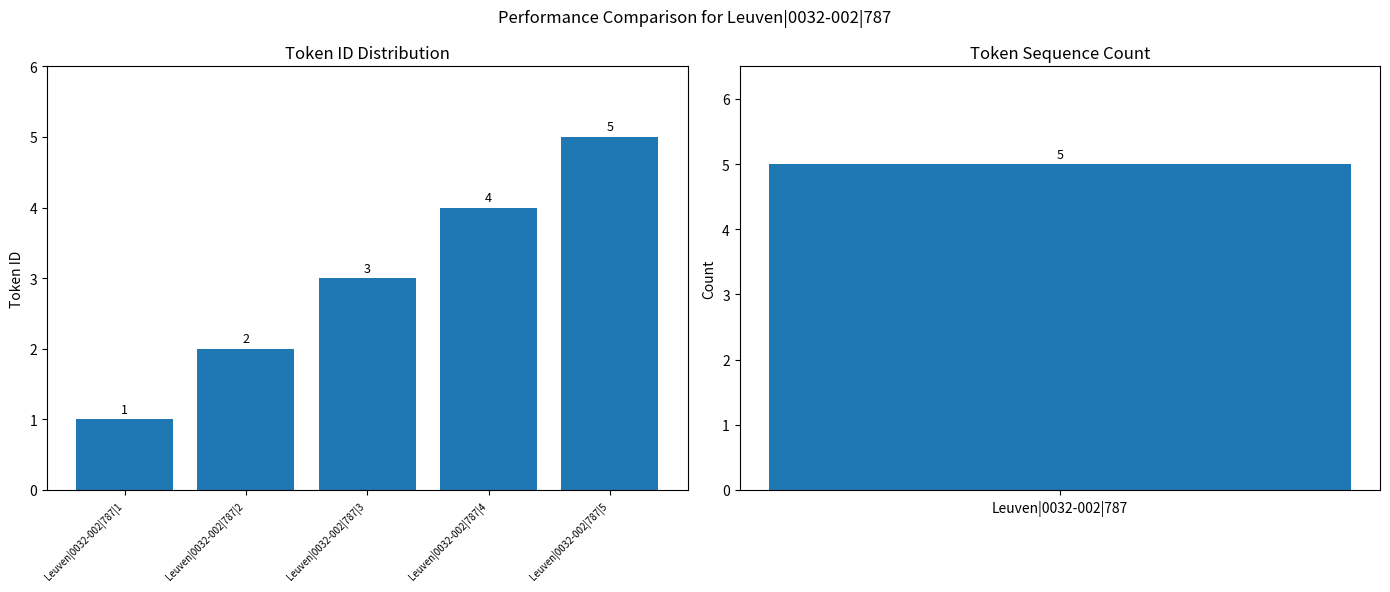

How many values are between 2 and 4?

3